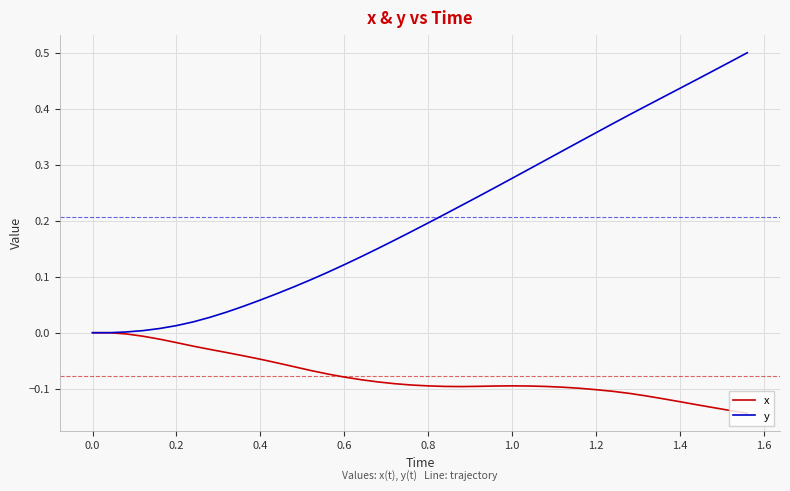

Which series has the largest total across all categories?

y